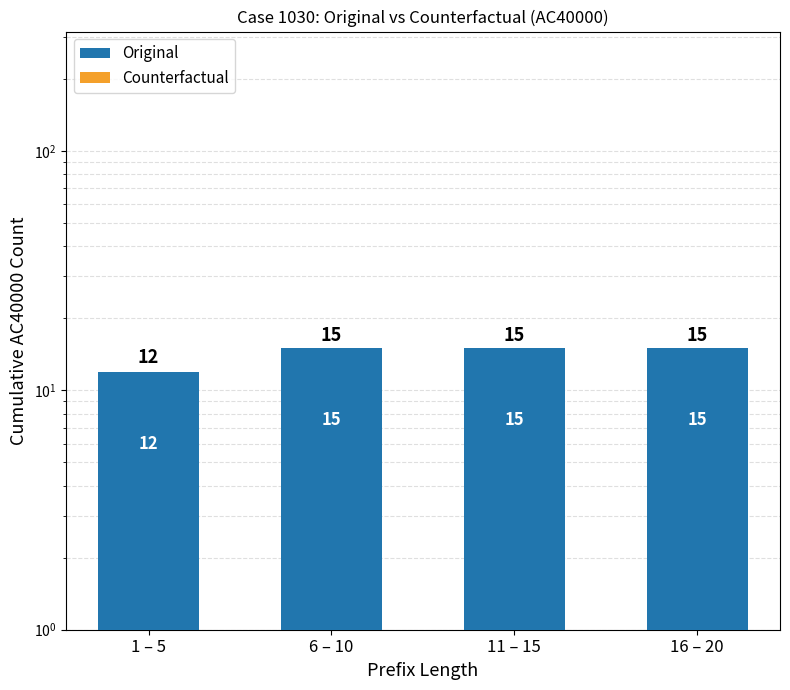

Reading right to left, list all the values displayed in this chart.

Original: 16 – 20=15	11 – 15=15	6 – 10=15	1 – 5=12
Counterfactual: 16 – 20=0	11 – 15=0	6 – 10=0	1 – 5=0